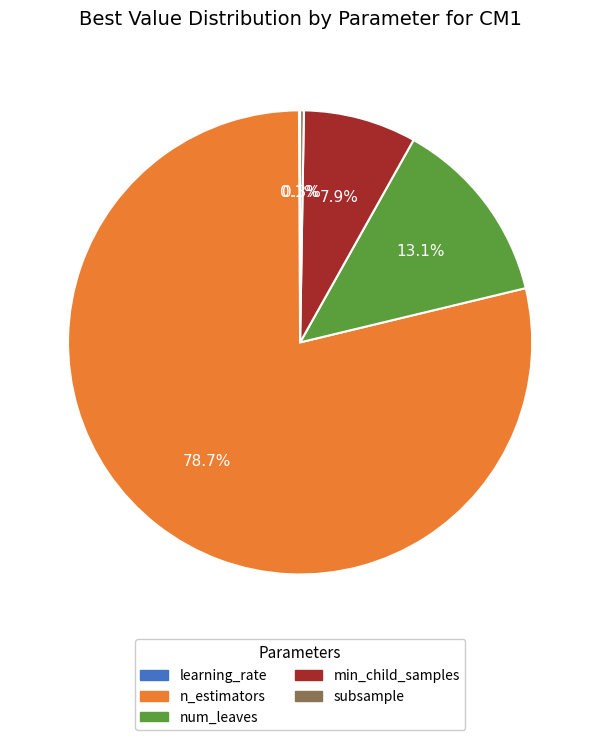

Combined, do num_leaves and n_estimators account for over 50%?

Yes